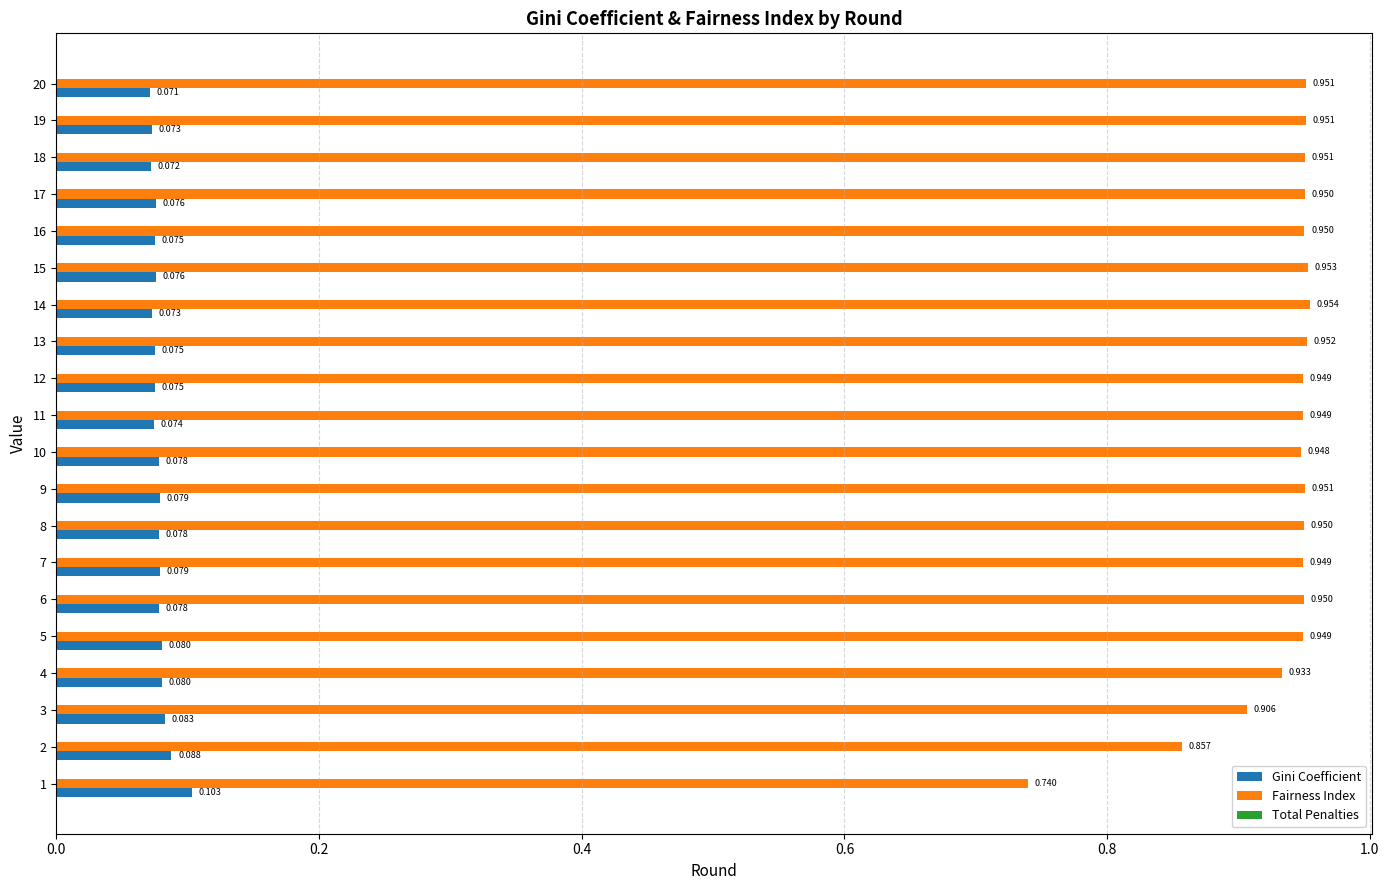

Rank the series by their average value, from lowest to highest.

Gini Coefficient, Fairness Index